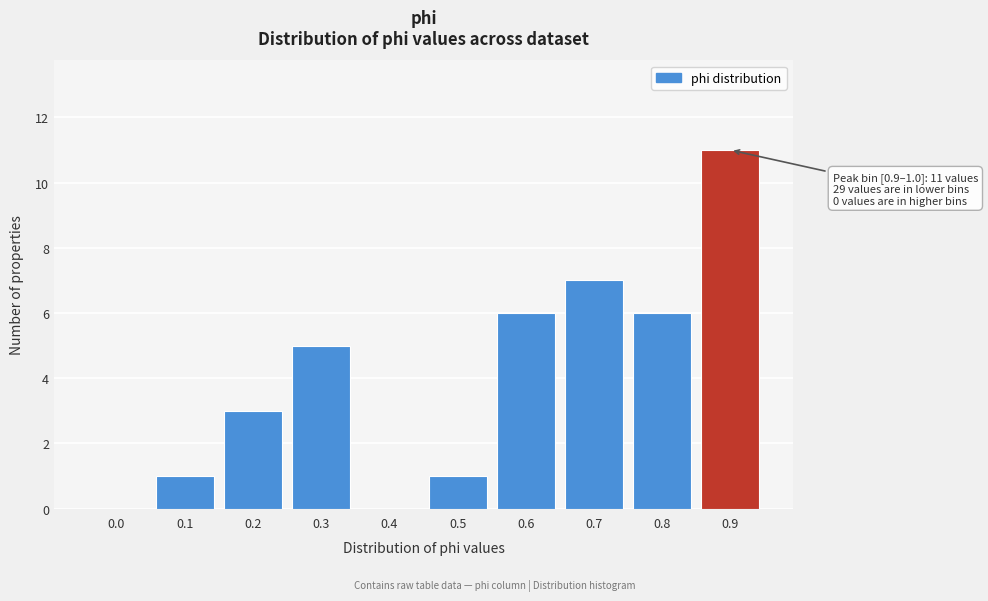

Reading left to right, transcribe all the data shown in this chart.

0.0=0	0.1=1	0.2=3	0.3=5	0.4=0	0.5=1	0.6=6	0.7=7	0.8=6	0.9=11